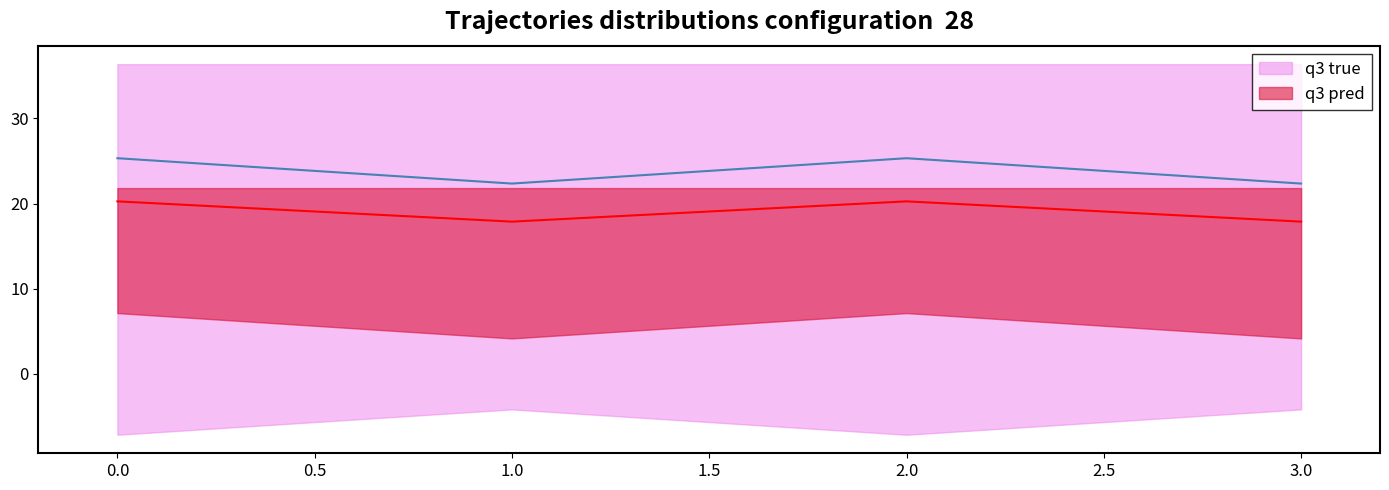

Count the number of categories in the chart.

4